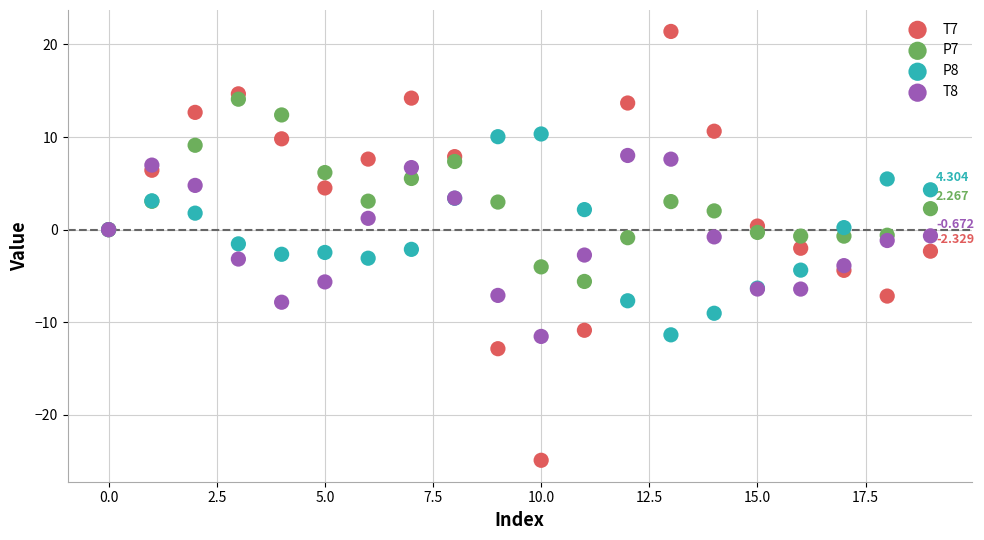

Which series reaches the maximum Y coordinate?

T7